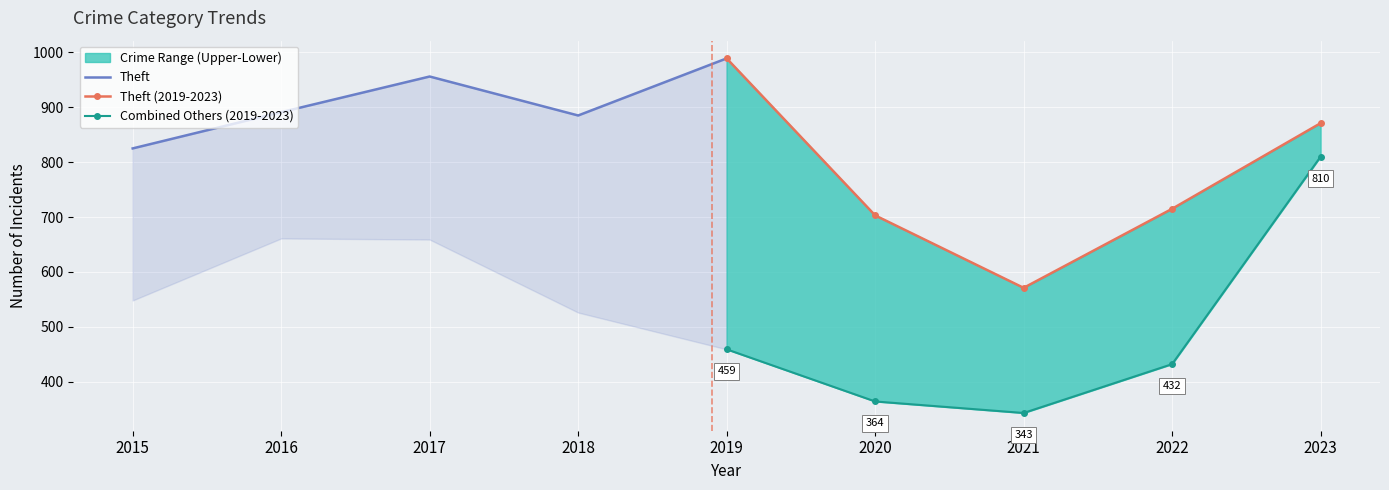

True or false: Theft (2019-2023) and Combined Others (2019-2023) cross at least once.

False